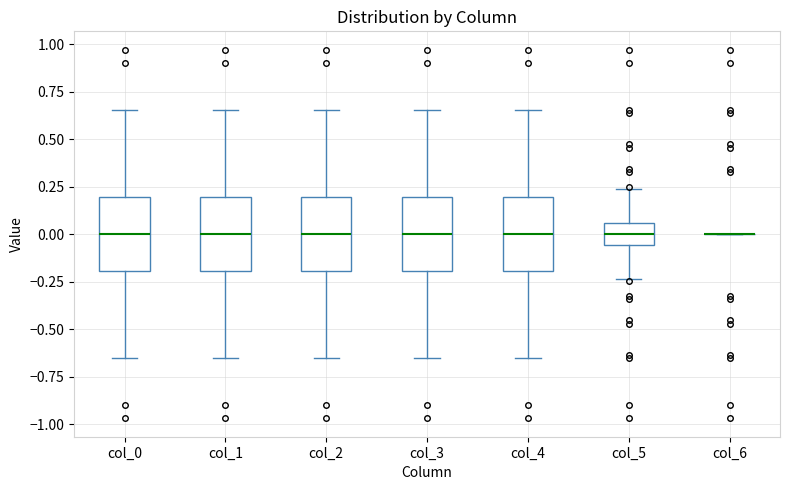

Where does the lower whisker of the box for col_5 end on the y-axis? The values are not printed on the chart, so give them approximately, as read against the axis.

-0.25